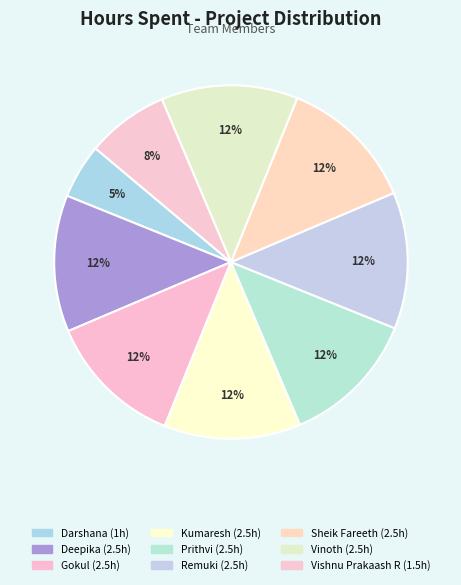

How many slices are in this pie chart?

9